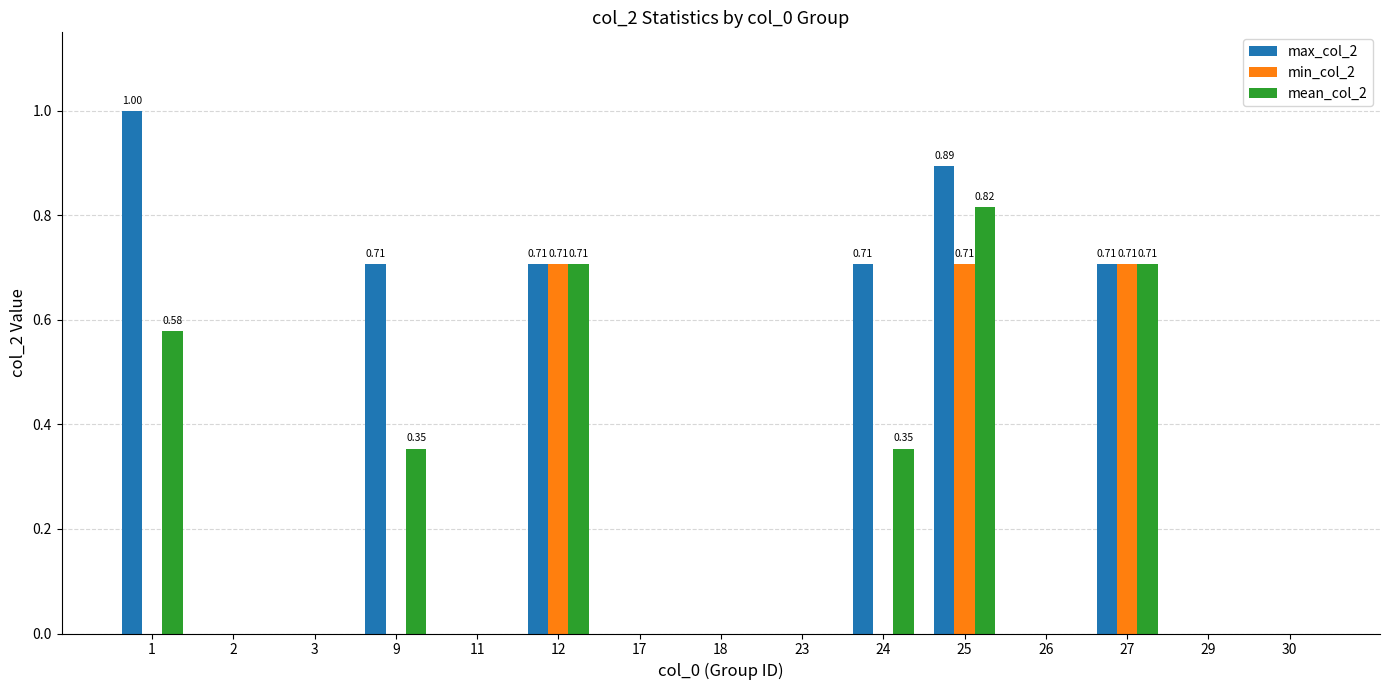

Which series has the largest total across all categories?

max_col_2